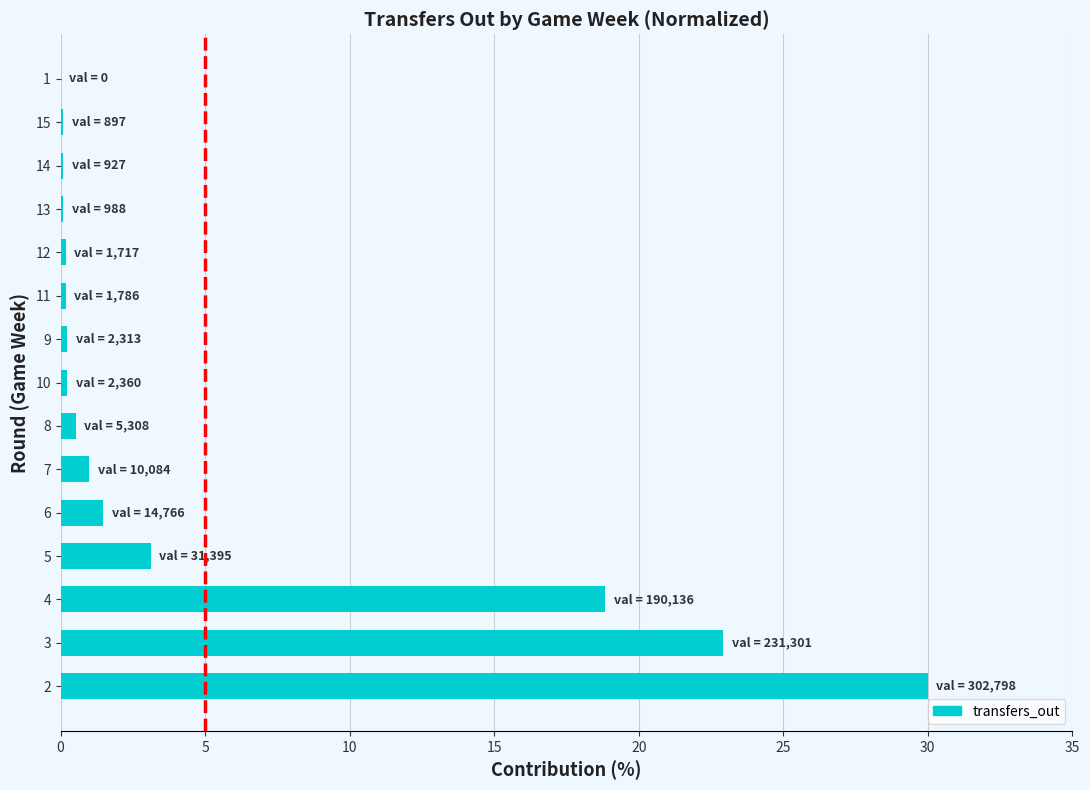

What is the maximum value shown in the chart?

30.0